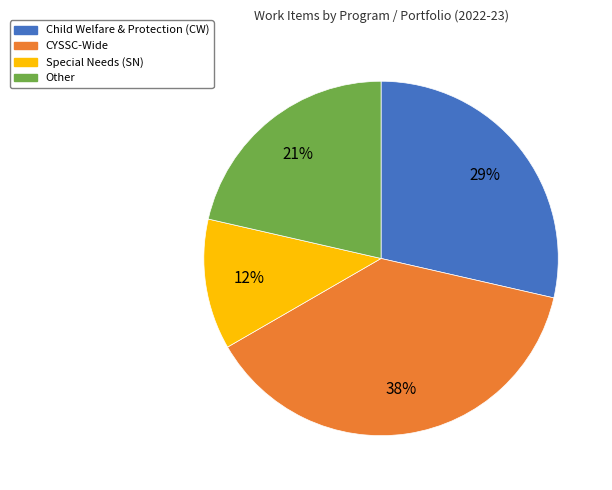

Which has a higher value, CYSSC-Wide or Child Welfare & Protection (CW)?

CYSSC-Wide